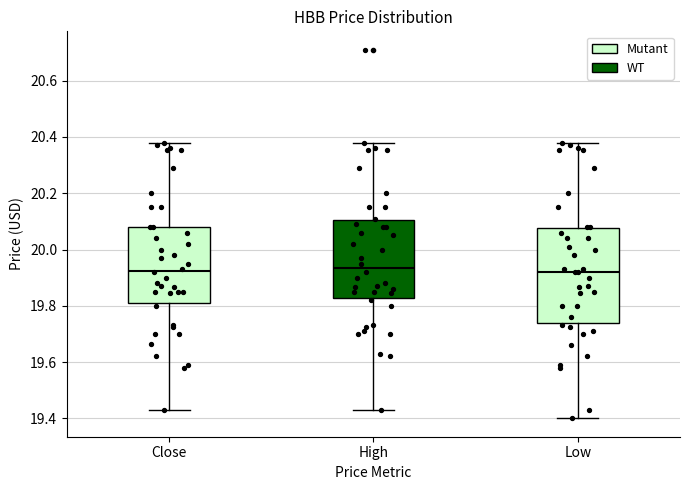

Which box is the tallest, from its lower edge to its upper edge?

Low